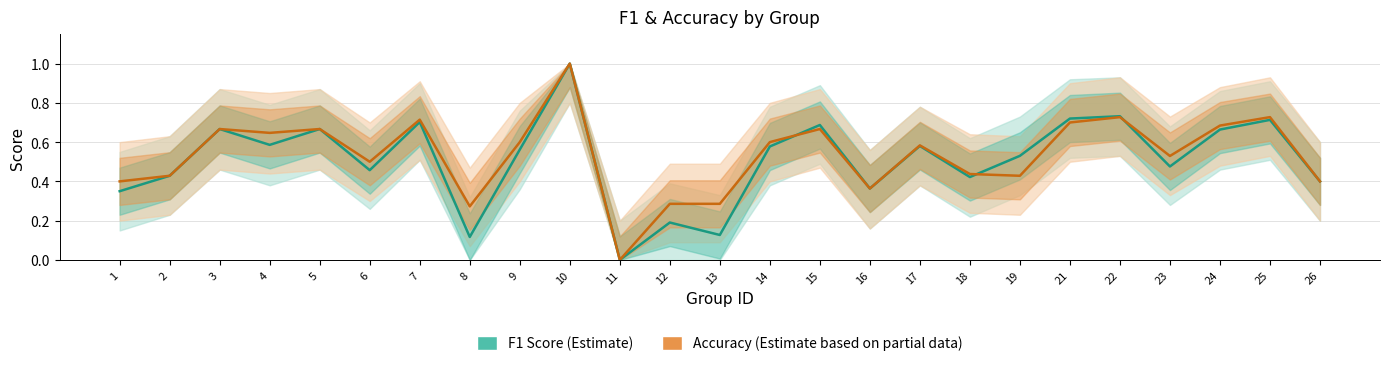

Which category has the lowest value in the accuracy series?

11